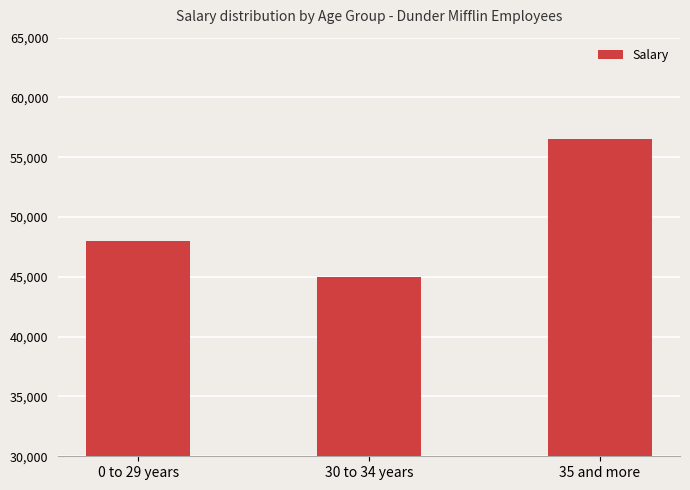

How many data points are less than 48000?

1